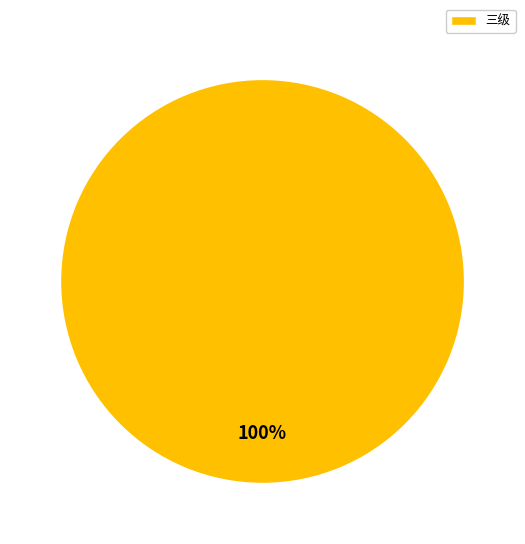

How many segments does this pie chart have?

1